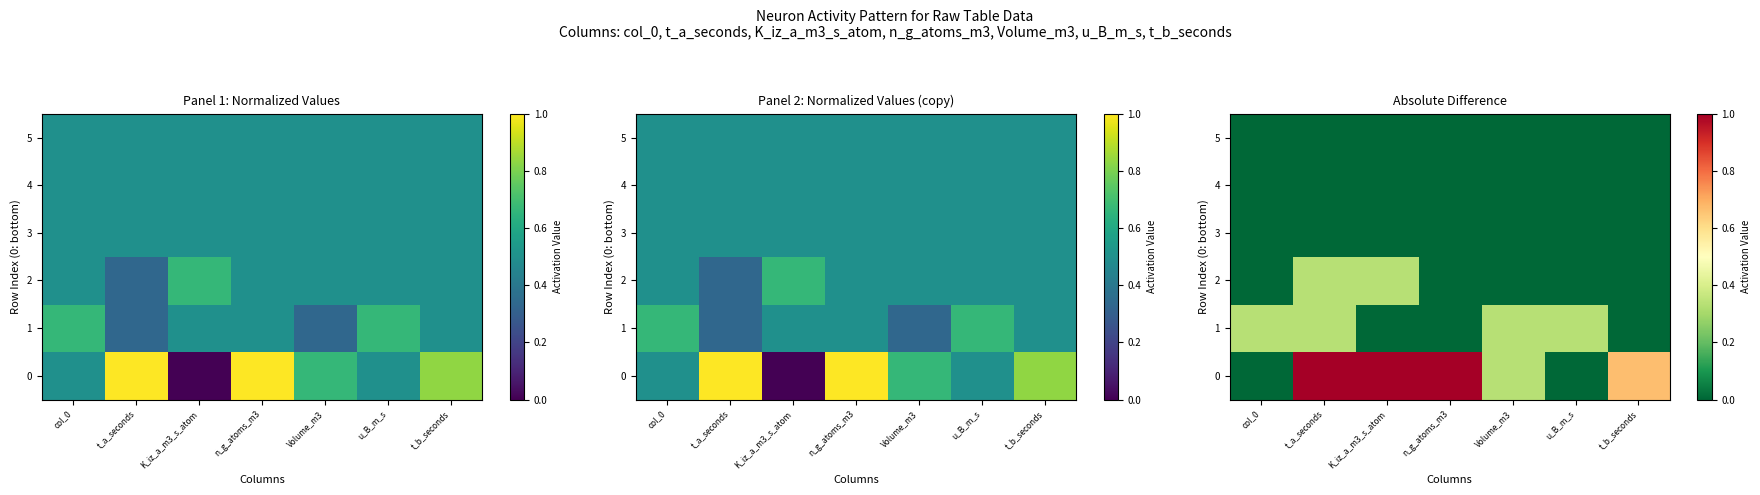

Which has a higher value, t_b_seconds or t_a_seconds?

t_a_seconds